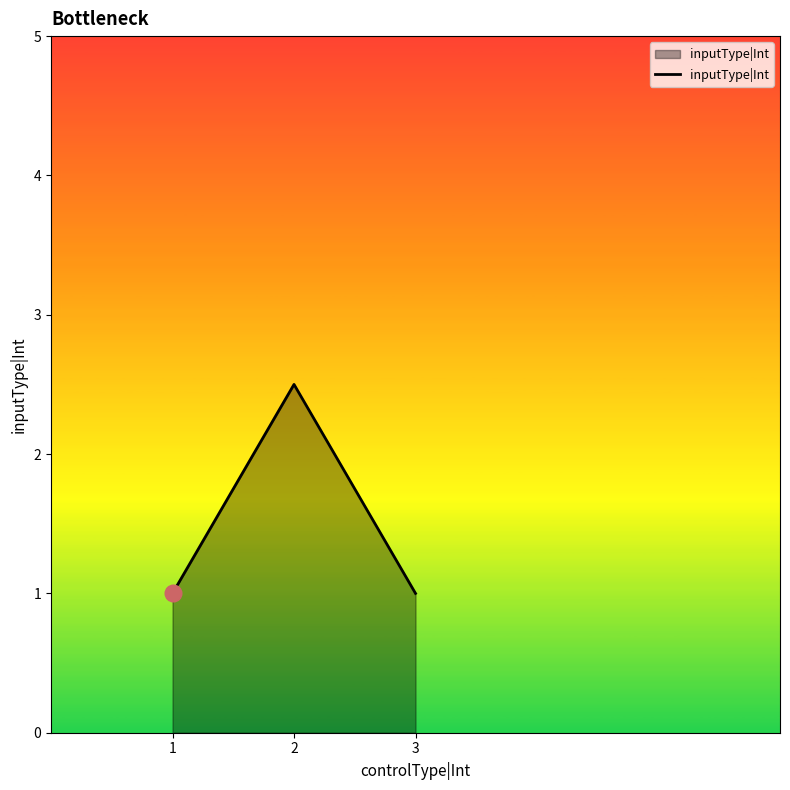

What is the change in value from 1 to 2?

+1.5